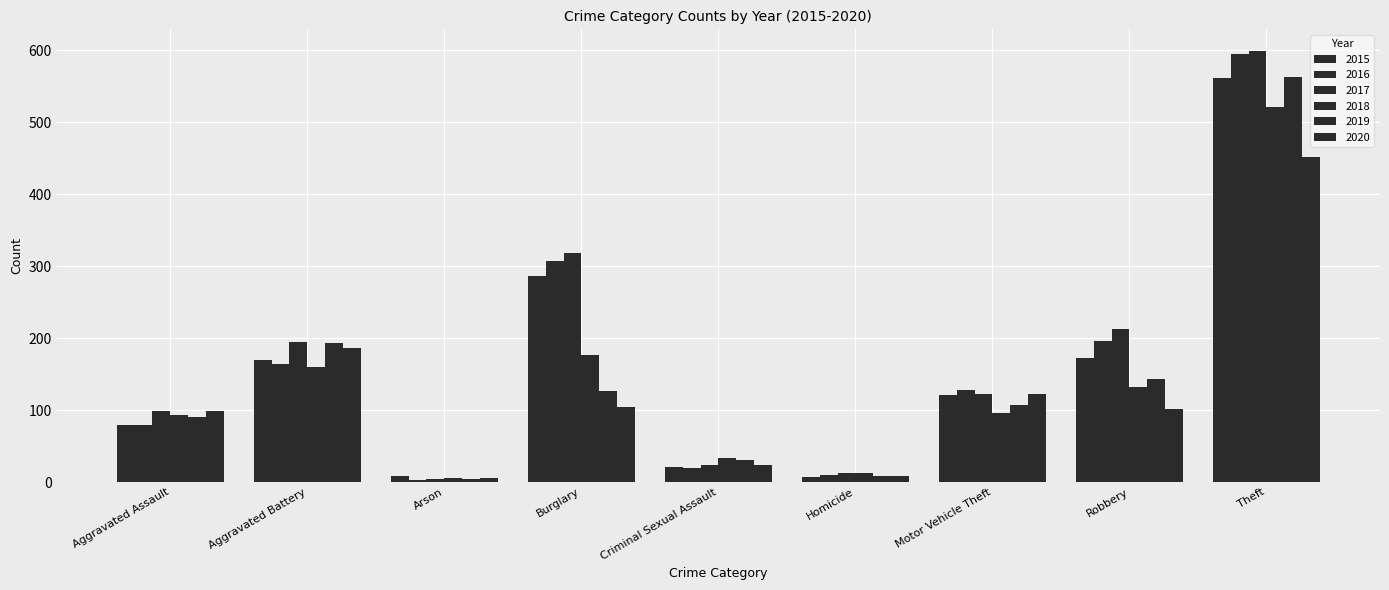

Are the bars grouped side by side (vs. stacked)?

Yes